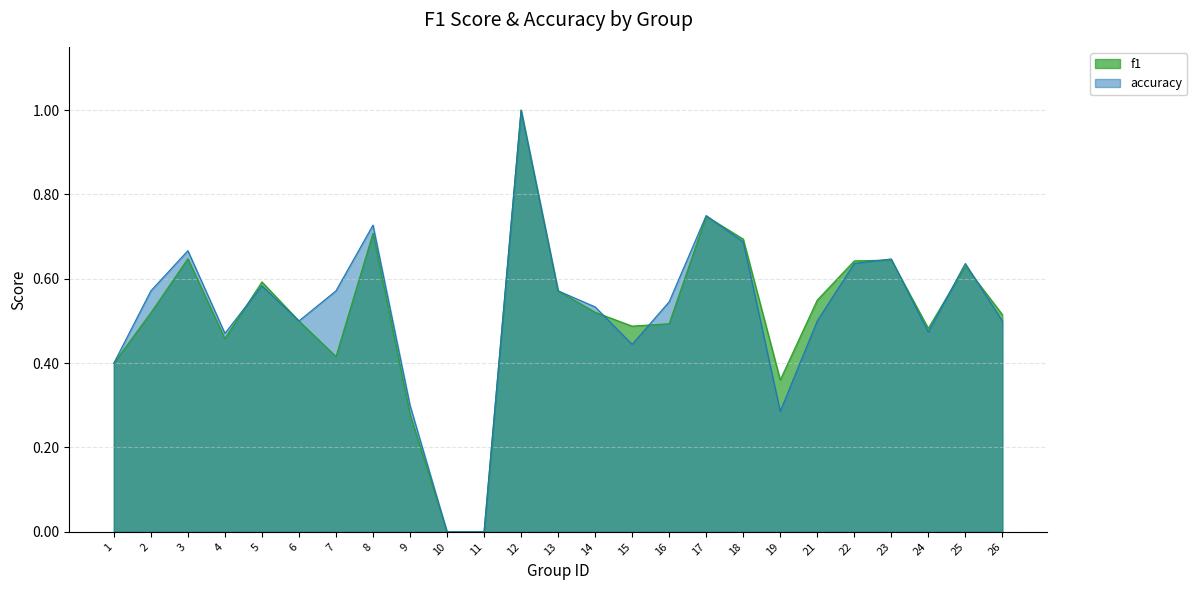

What is the average value of the f1 series?

0.5